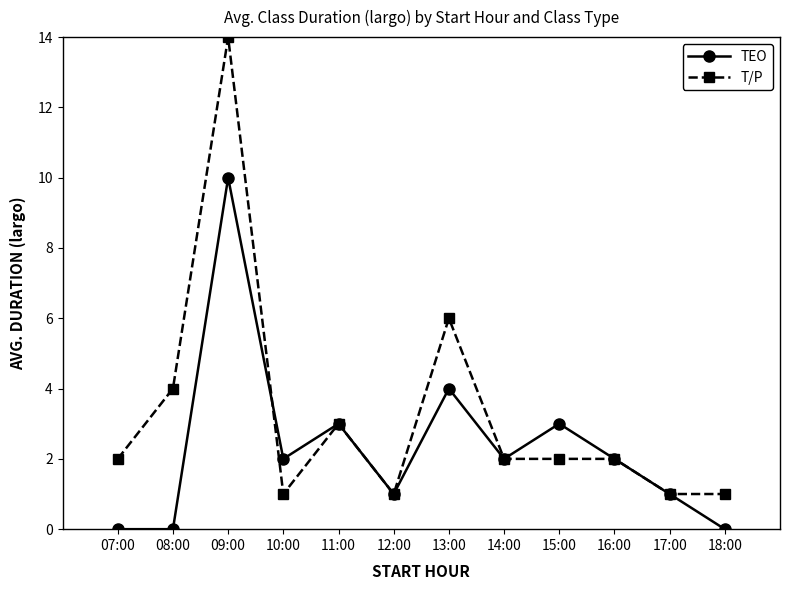

Reading right to left, what are all the values shown in this chart?

TEO: 0	1	2	3	2	4	1	3	2	10	0	0
T/P: 1	1	2	2	2	6	1	3	1	14	4	2